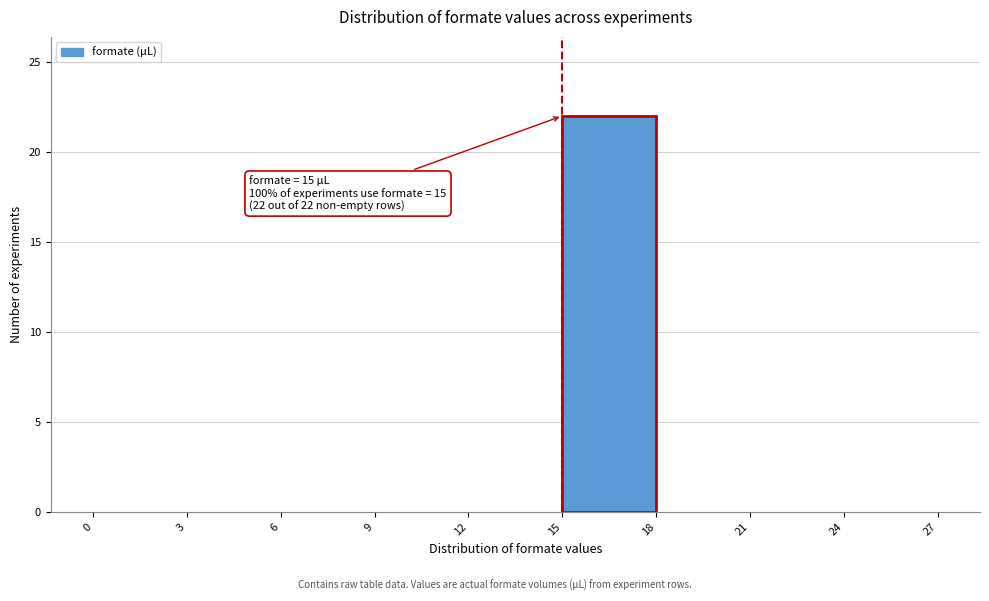

Which range on the x-axis has the tallest bar?

15 to 18